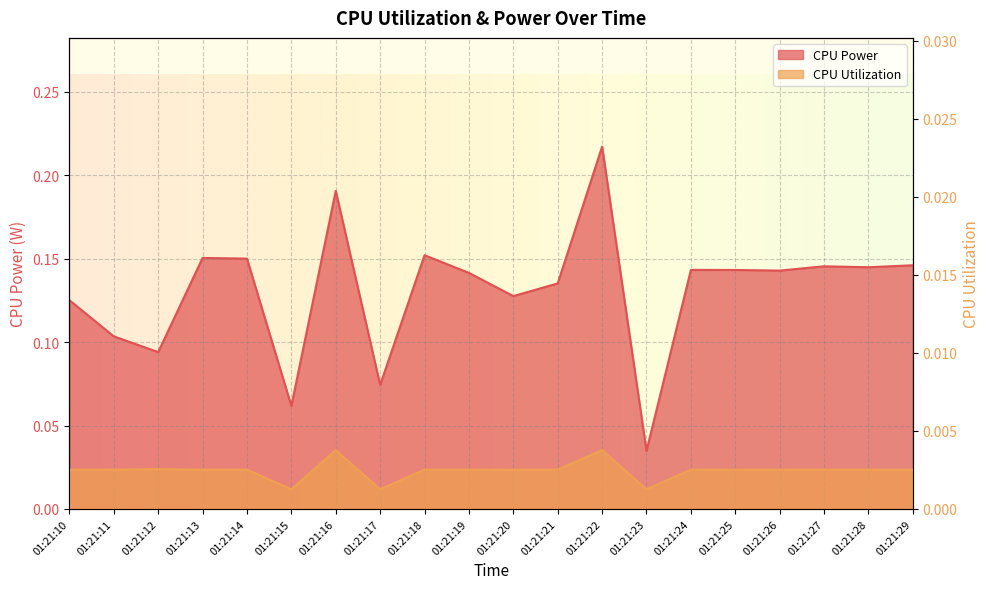

Between 01:21:17 and 01:21:20, which series saw the biggest shift?

CPU Power